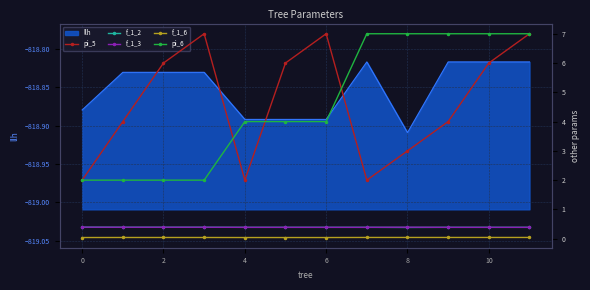

The value of llh at 4 is -1270.2. True or false?

False